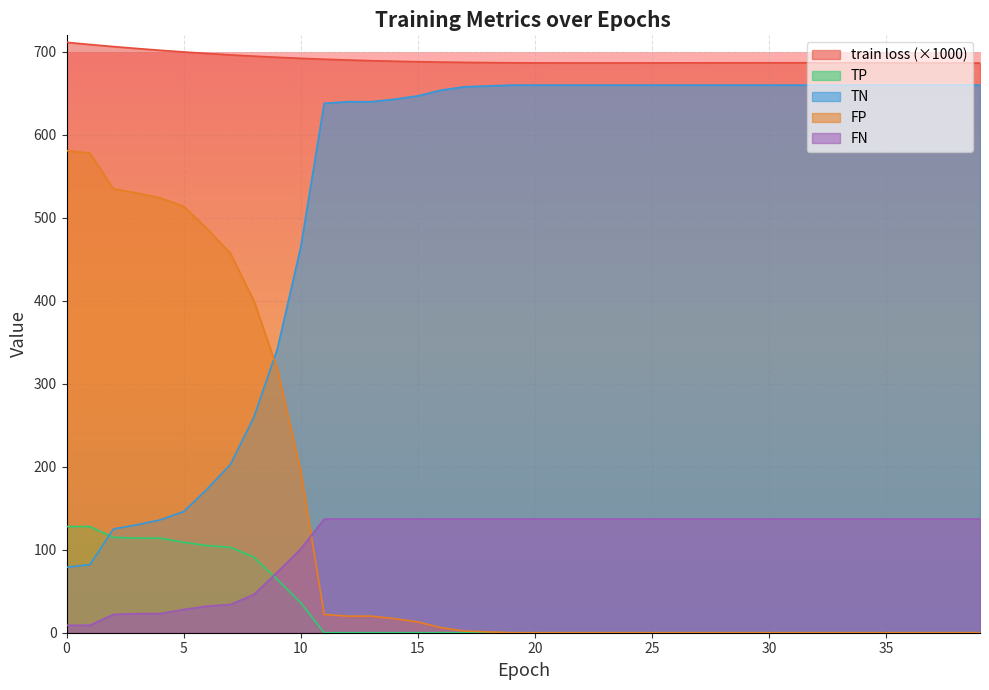

The value of FN at 35 is 94.5. True or false?

False